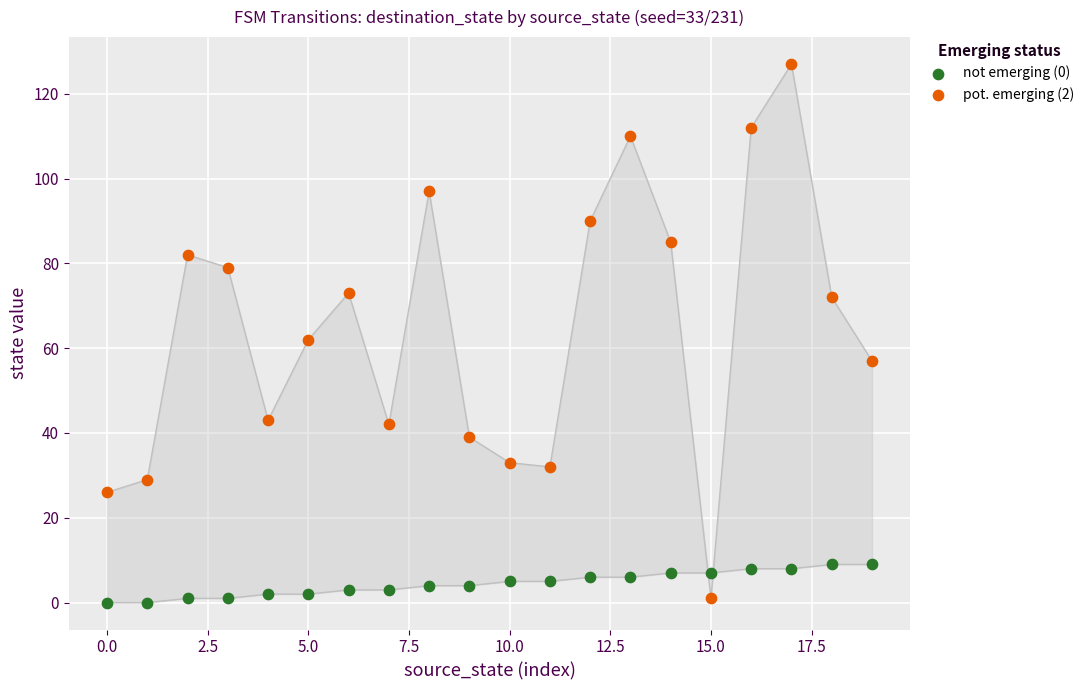

Across all data points, what is the range of Y values (max minus min)?

127